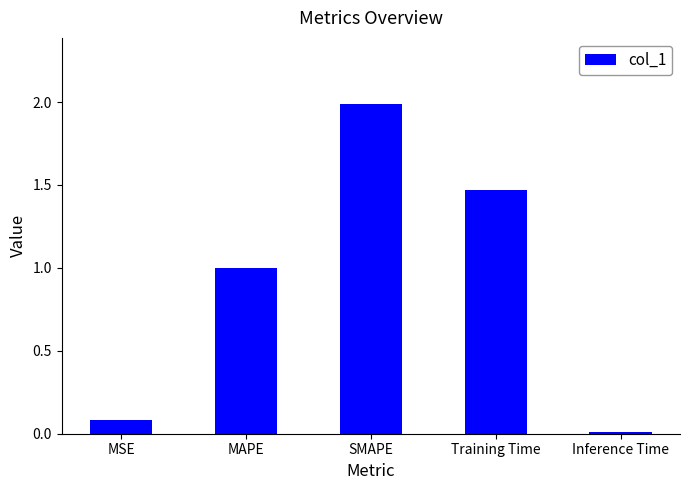

Between SMAPE and Training Time, which is larger?

SMAPE